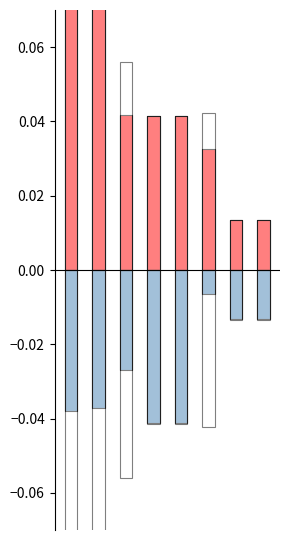

What are all the series names shown in the legend?

mean, best, worst, worst_neg